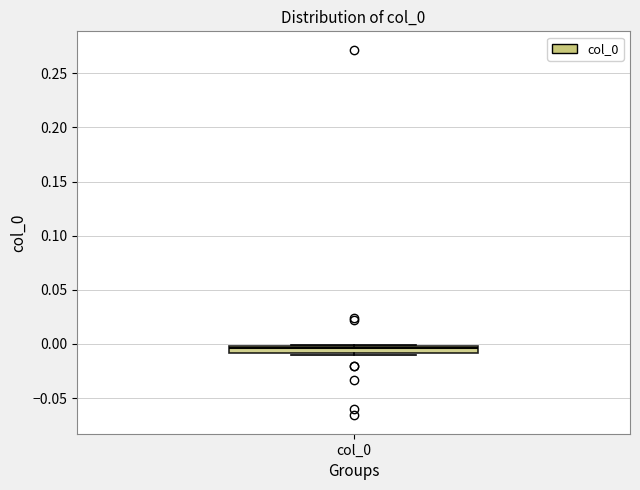

Where is the lower edge of the box for col_0 on the y-axis? The values are not printed on the chart, so give them approximately, as read against the axis.

-0.010